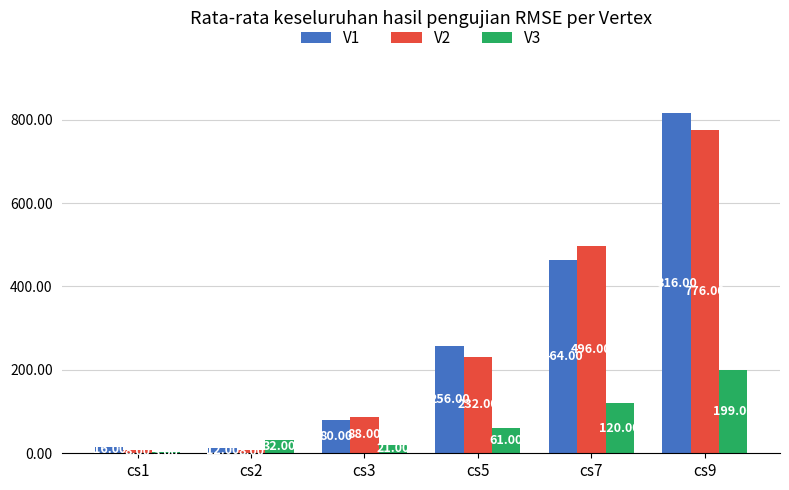

Count the number of data series in this chart.

3